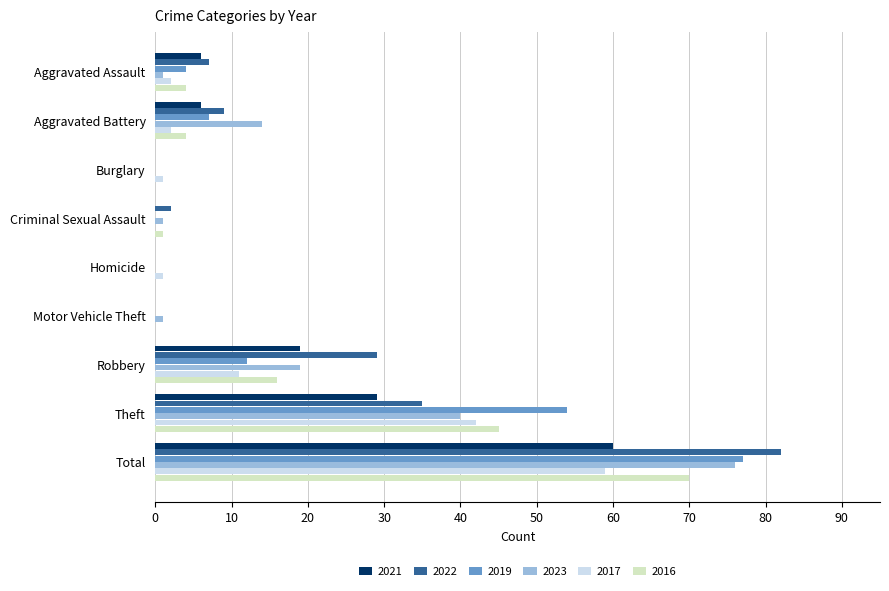

What is the total value across all series at Theft?

245